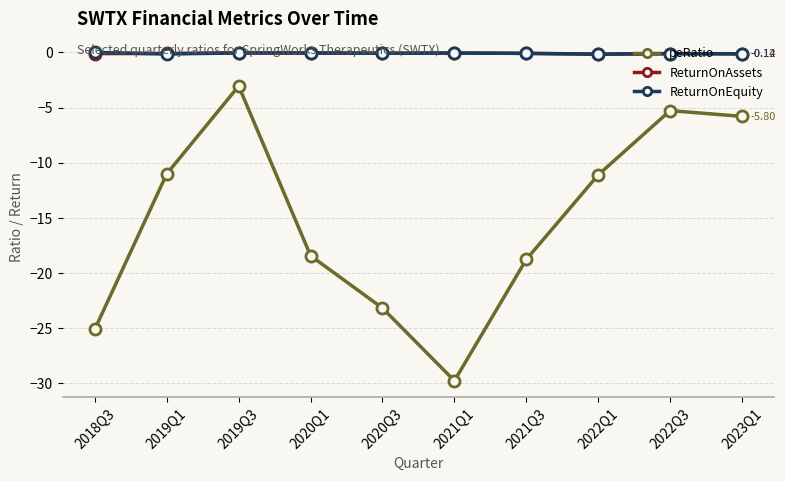

True or false: ReturnOnAssets and peRatio intersect in this chart.

False